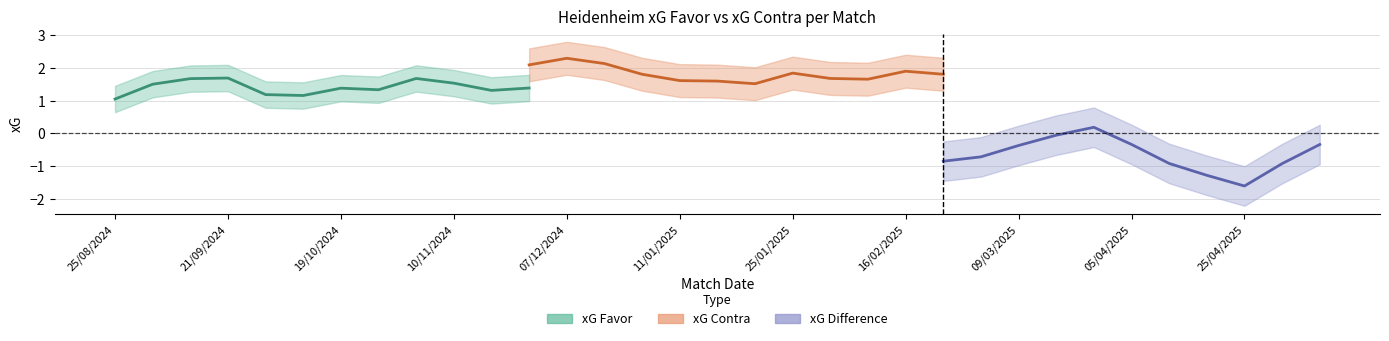

True or false: xG Favor has a value of 0.5 at 09/03/2025.

False